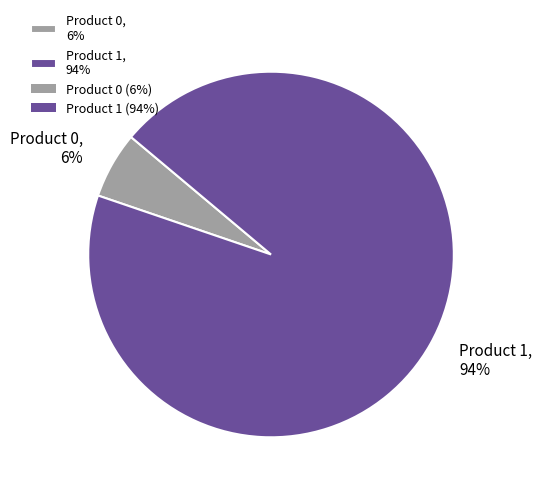

Is Product 0 the majority of the pie?

No